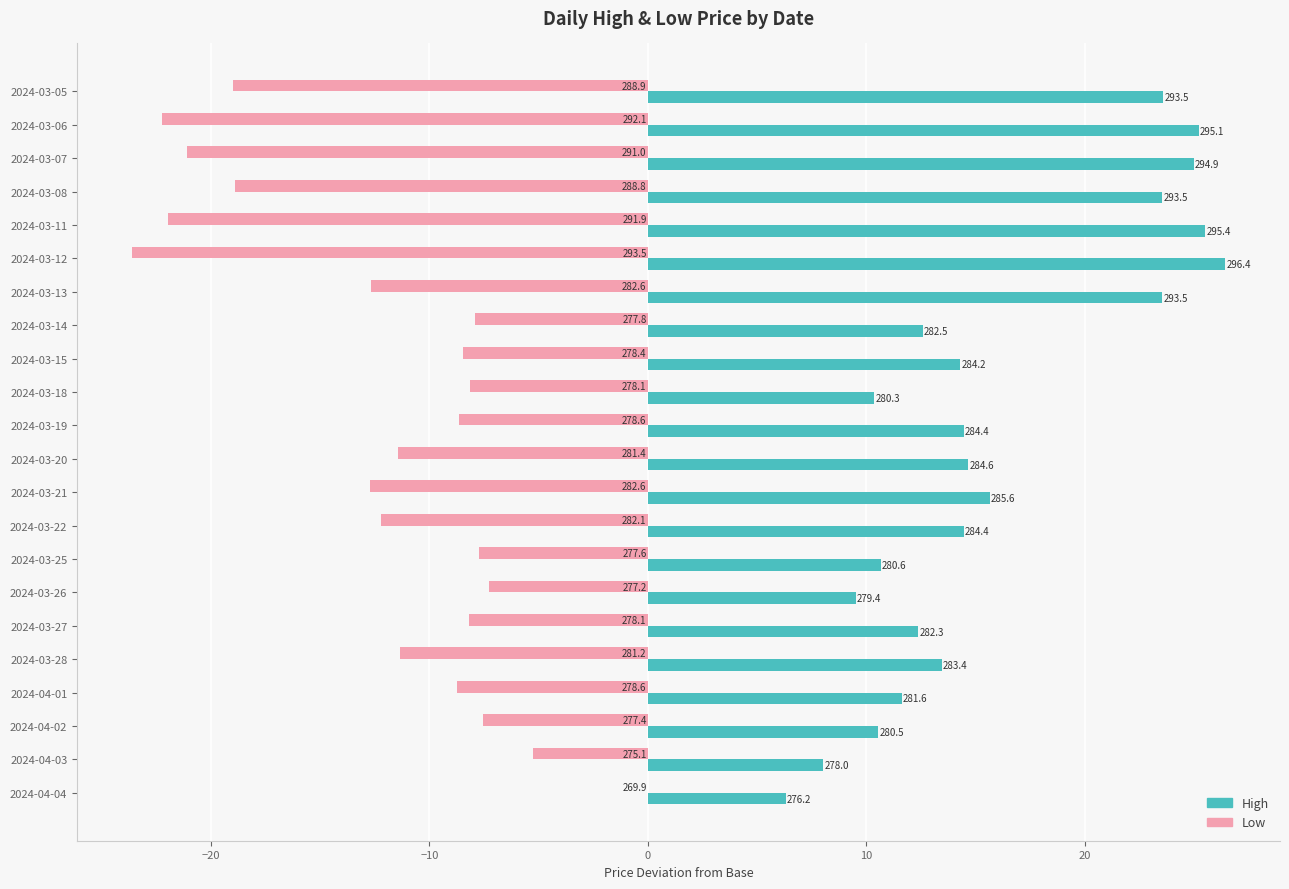

What is the value of the Low bar at the 9th from the left?

-8.5